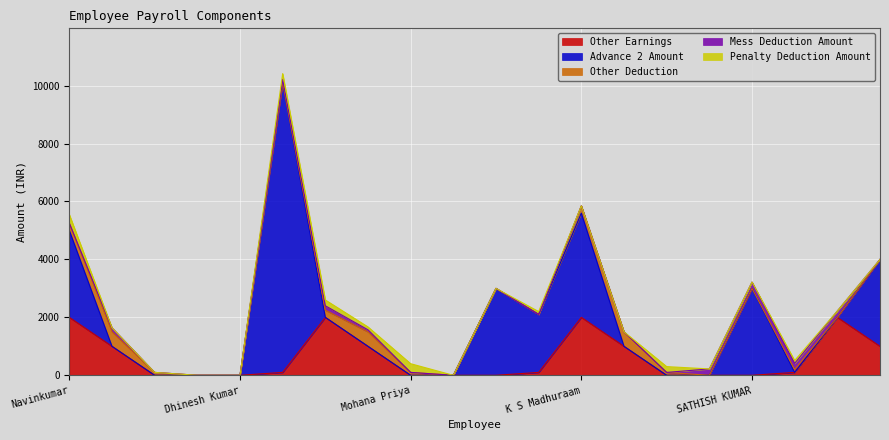

Which series has the largest range (max minus min)?

ADVANCE_2_AMOUNT